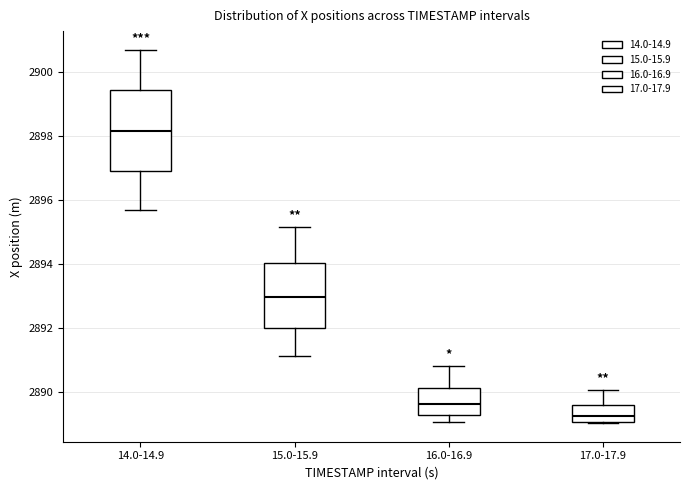

Reading left to right, transcribe this box plot: for each box, give where its median line is, the range the box spans, and where its two whiskers end, as read against the y-axis. The values are not printed on the chart, so give them approximately, as read against the axis.

14.0-14.9: median 2898.2, box 2897.0 to 2899.4, whiskers 2895.8 to 2900.8
15.0-15.9: median 2893.0, box 2892.0 to 2894.0, whiskers 2891.2 to 2895.2
16.0-16.9: median 2889.6, box 2889.2 to 2890.2, whiskers 2889.0 to 2890.8
17.0-17.9: median 2889.2, box 2889.0 to 2889.6, whiskers 2889.0 to 2890.0